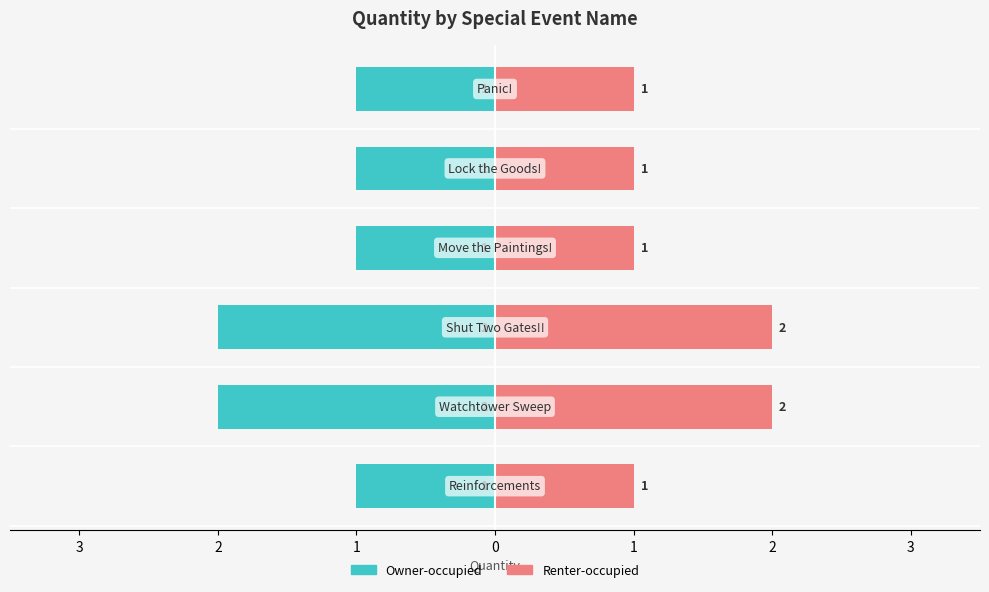

Which series has the widest spread of values?

Owner-occupied